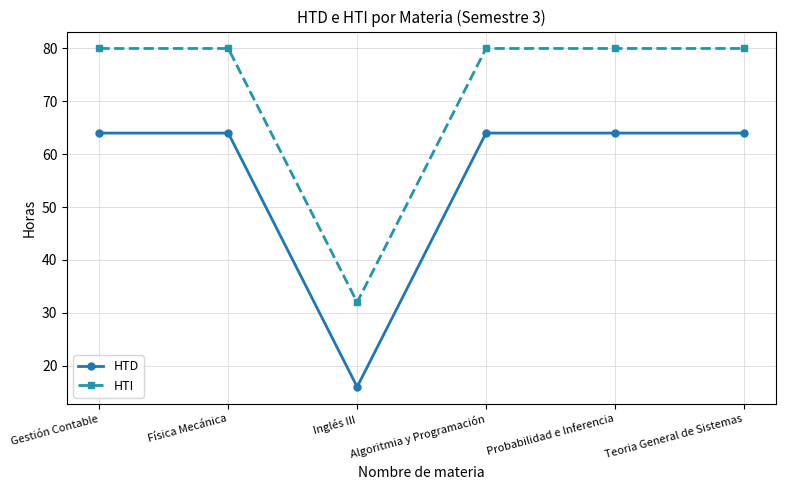

Reading left to right, list all the values displayed in this chart.

HTD: Gestión Contable=64	Física Mecánica=64	Inglés III=16	Algoritmia y Programación=64	Probabilidad e Inferencia=64	Teoria General de Sistemas=64
HTI: Gestión Contable=80	Física Mecánica=80	Inglés III=32	Algoritmia y Programación=80	Probabilidad e Inferencia=80	Teoria General de Sistemas=80